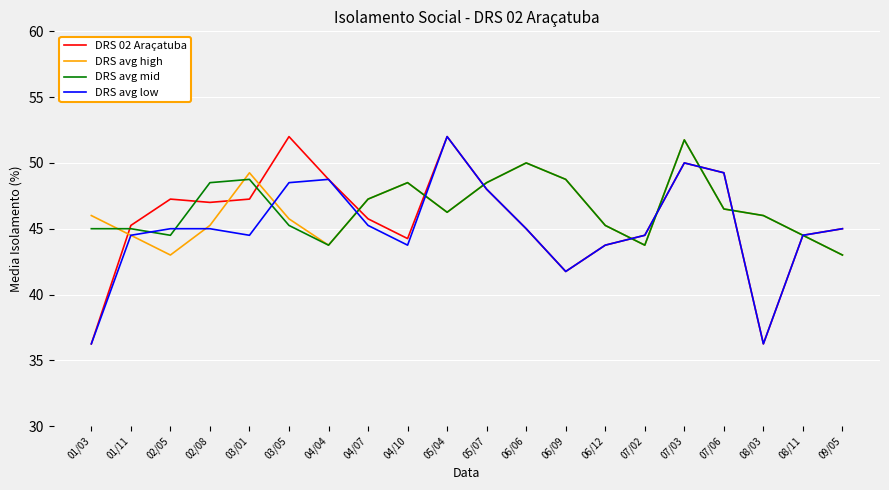

What position from the right is 02/05?

18